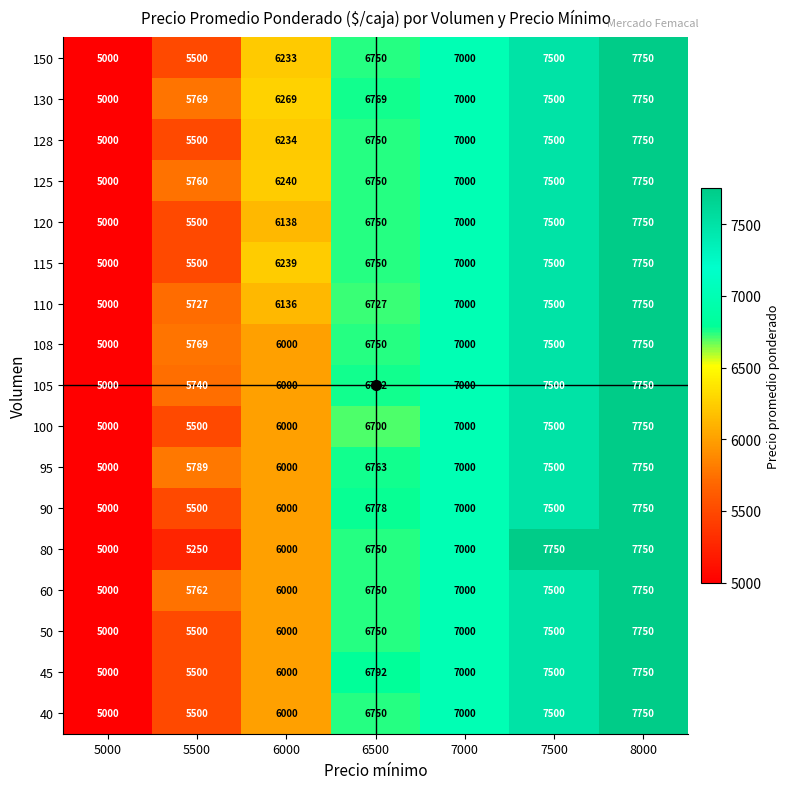

Which series changed the most between 5500 and 6500?

80